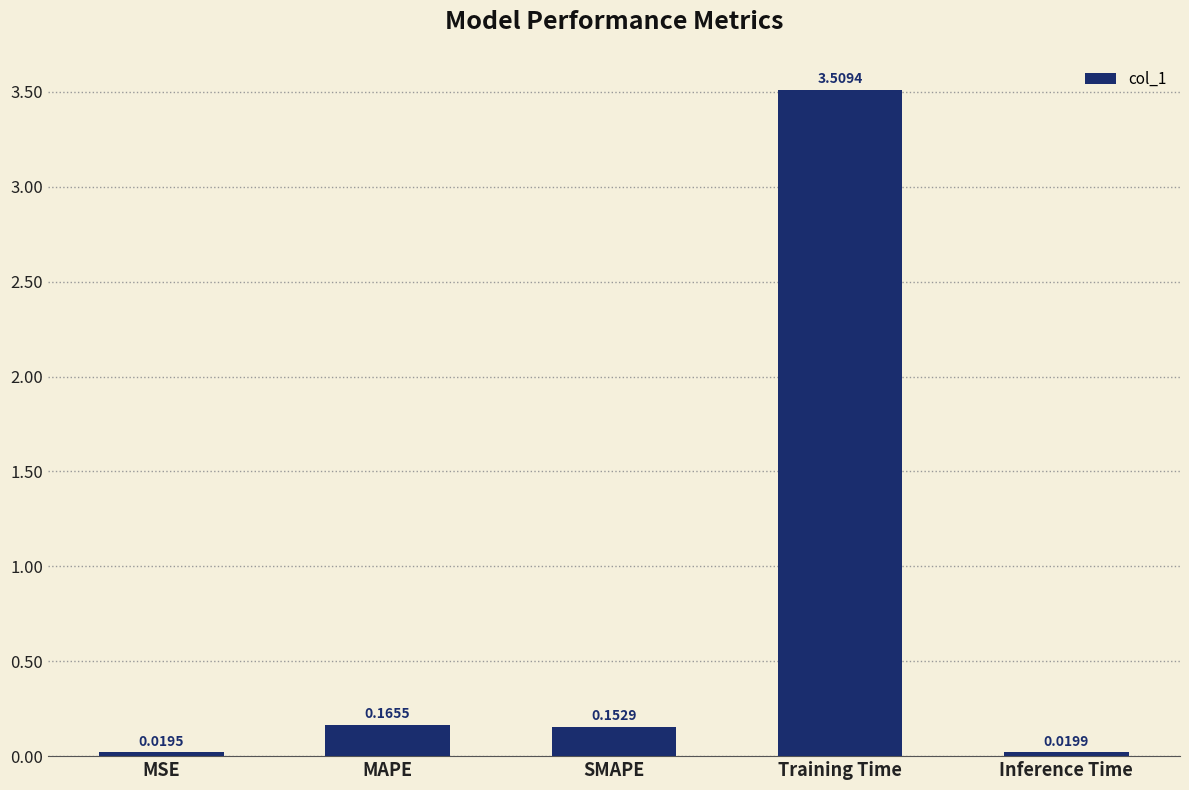

What is the difference between the maximum and second lowest values?

3.5